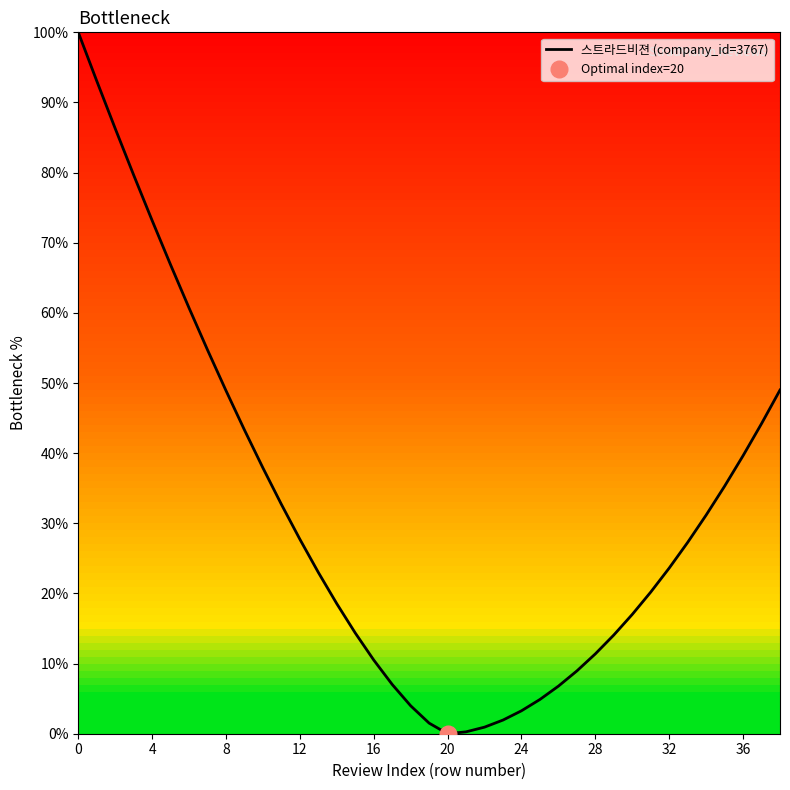

Is it true that the value at 15 is 21.5?

False